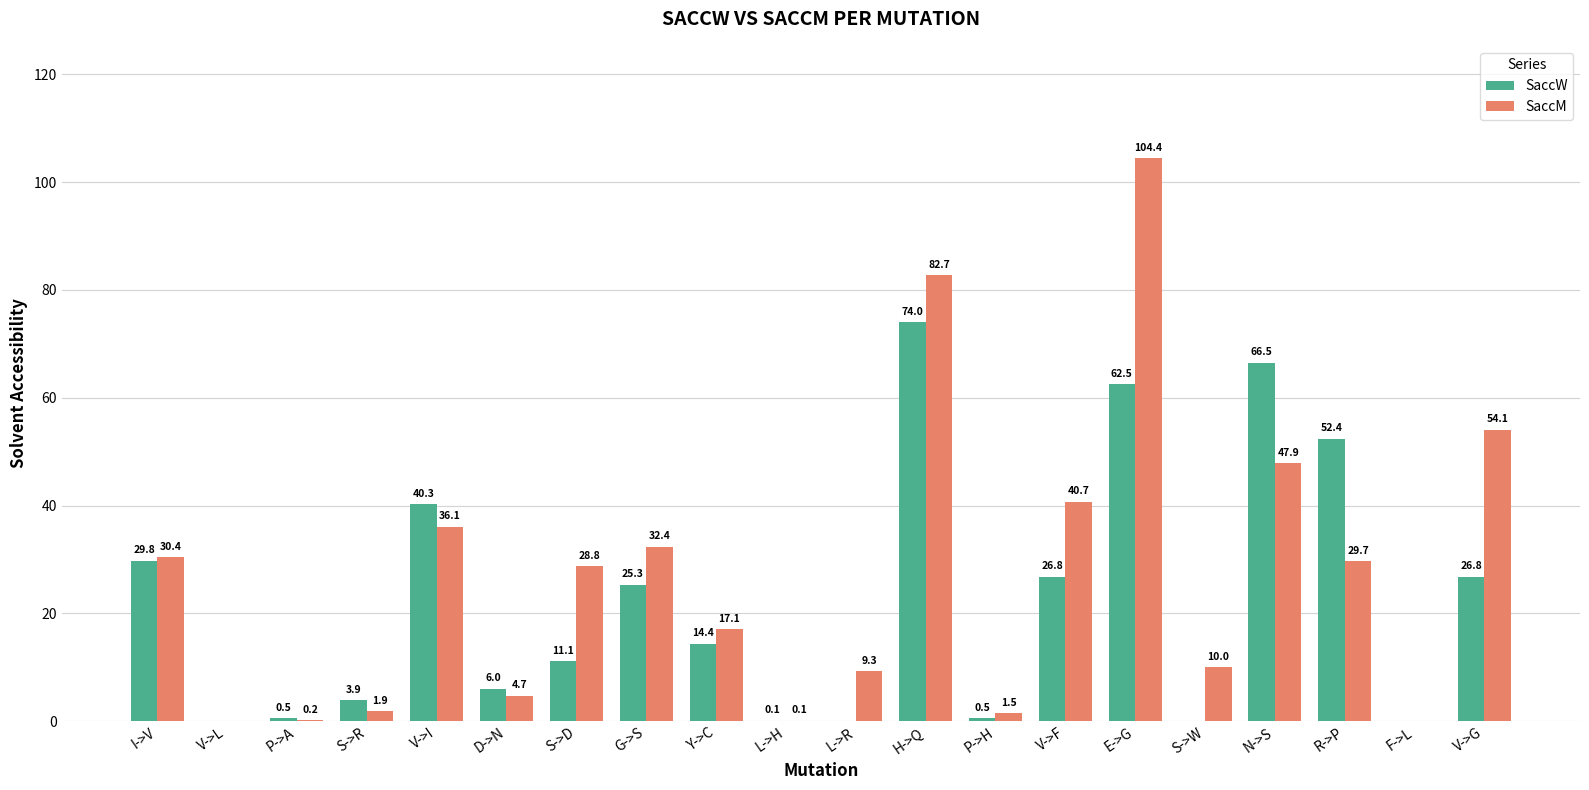

Is the value of SaccM at G->S greater than the value of SaccW at S->R?

Yes